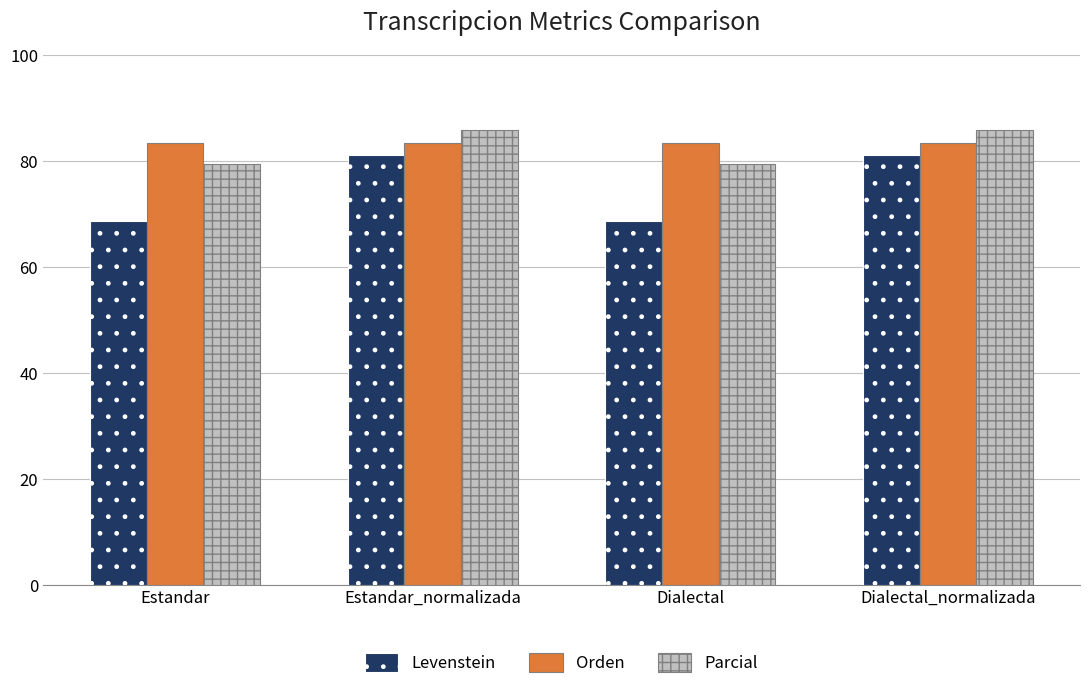

What position from the left is Estandar_normalizada?

2